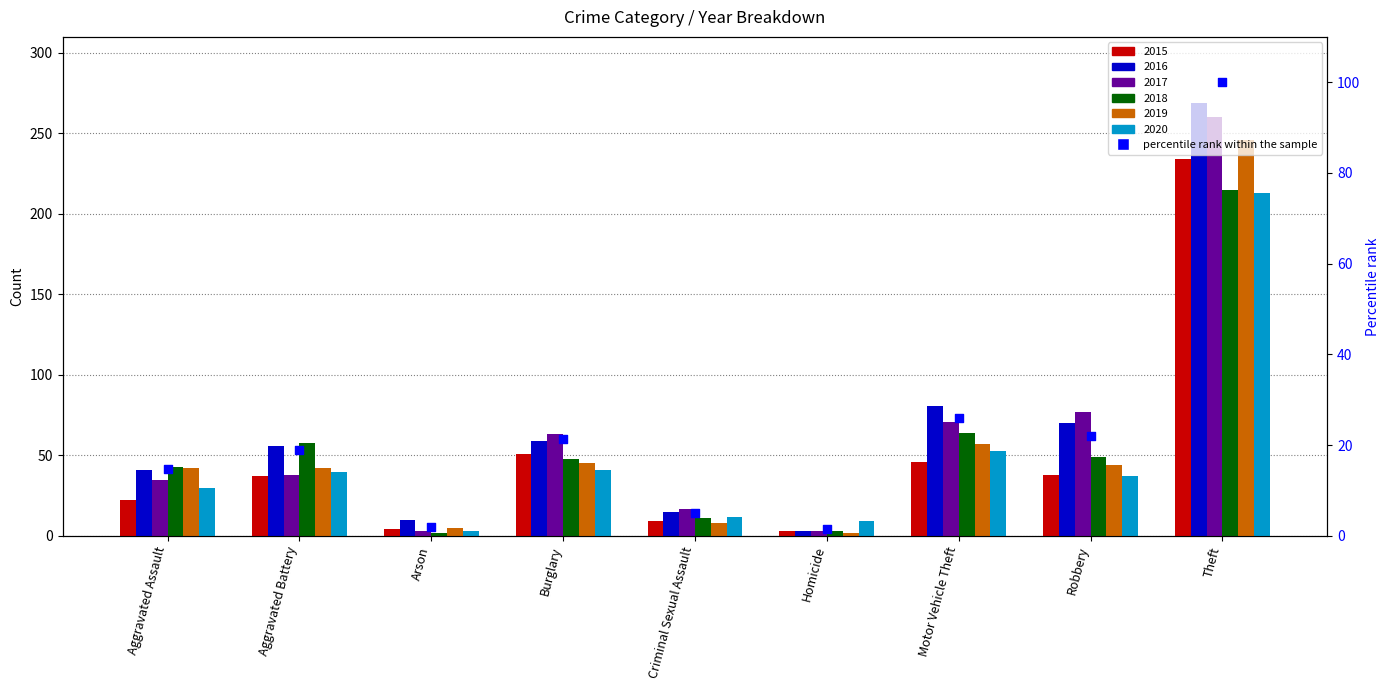

What is the change in value from Aggravated Assault to Homicide?

-13.2